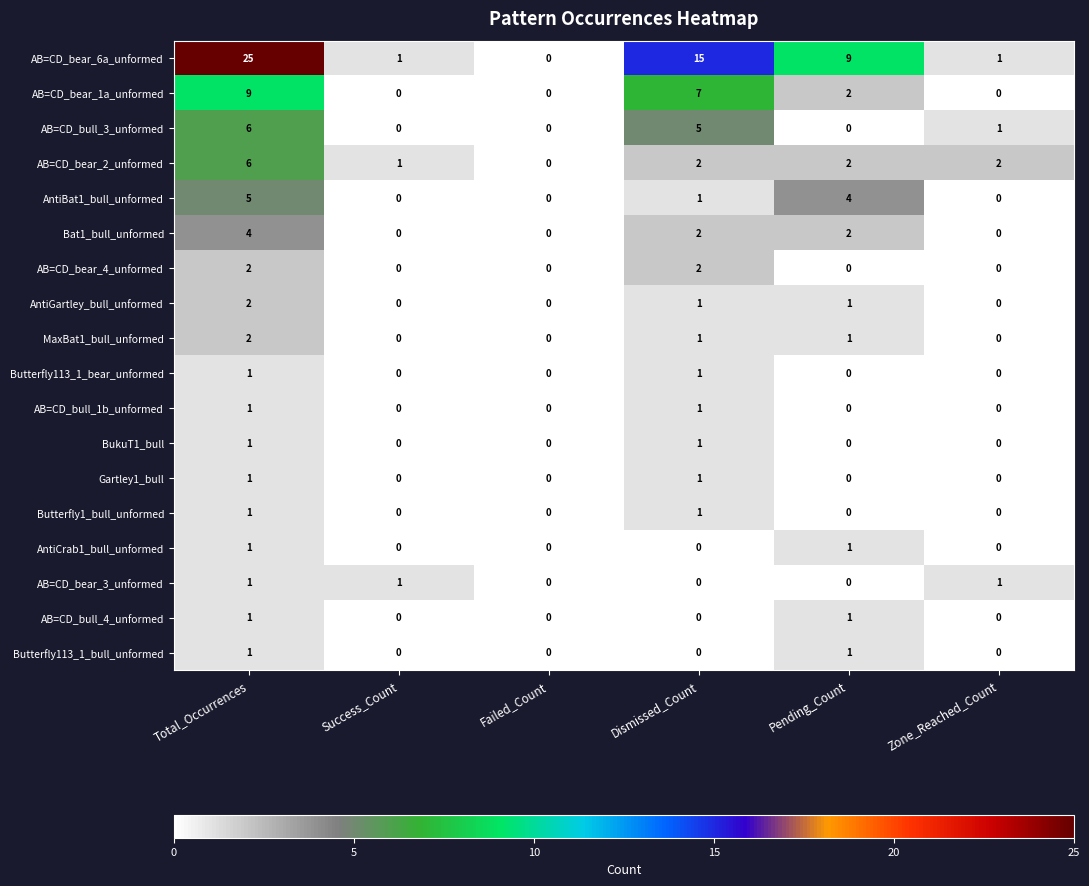

Is it true that AB=CD_bull_4_unformed equals 0 at Failed_Count?

True